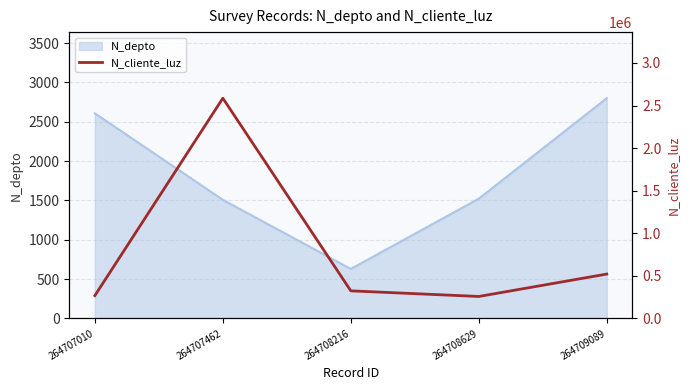

True or false: there are more than 1 points higher than both neighbors.

False